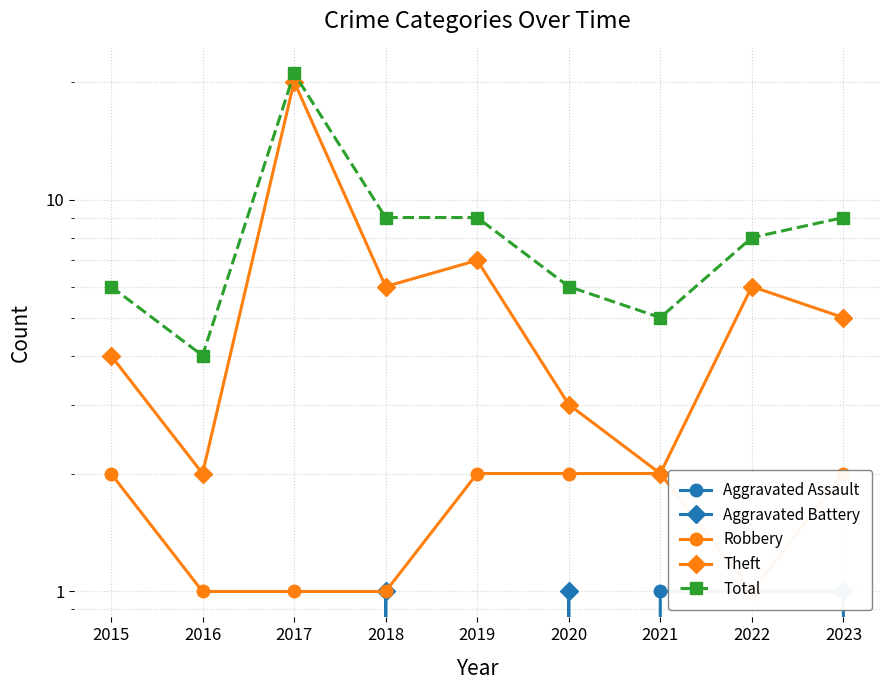

True or false: Theft and Aggravated Assault intersect in this chart.

False